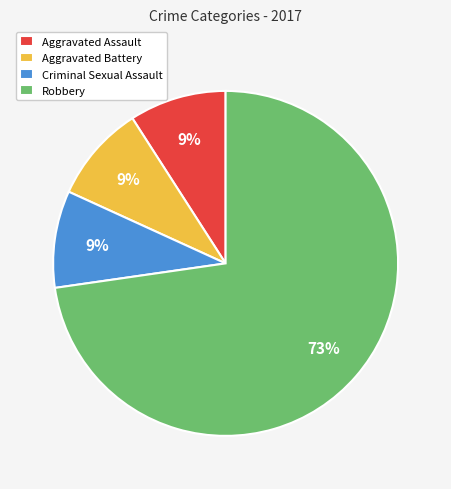

To the nearest percent, what is the difference between the largest and smallest slice percentages?

64%